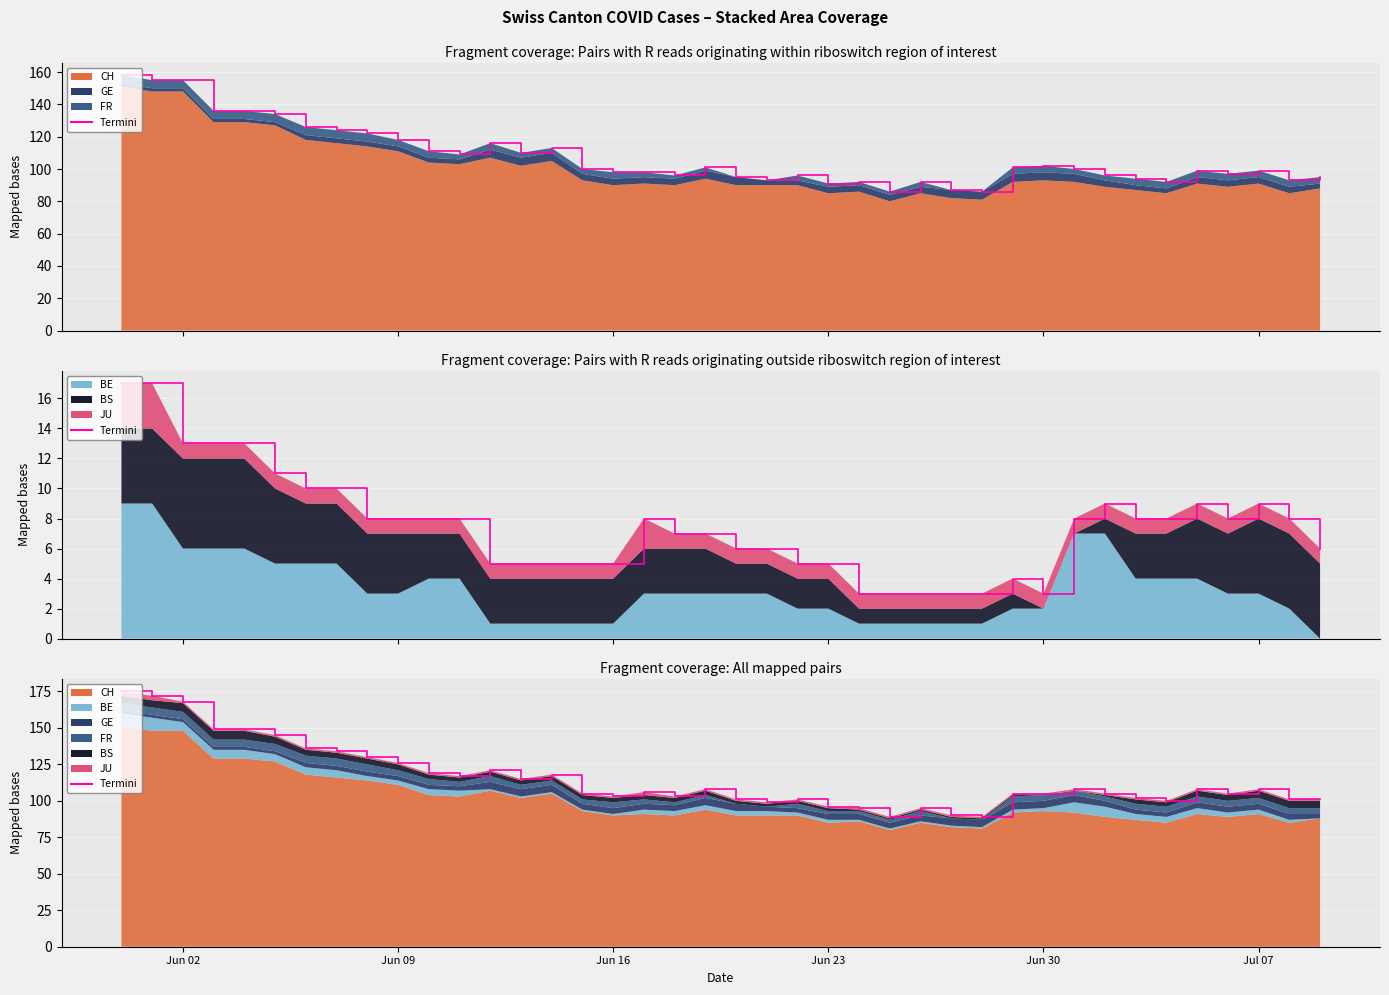

Reading left to right, list all the values displayed in this chart.

175	172	168	149	149	145	136	134	130	126	119	117	121	115	118	105	103	106	103	108	101	99	101	96	95	89	95	90	89	105	105	108	105	102	100	108	105	108	101	101